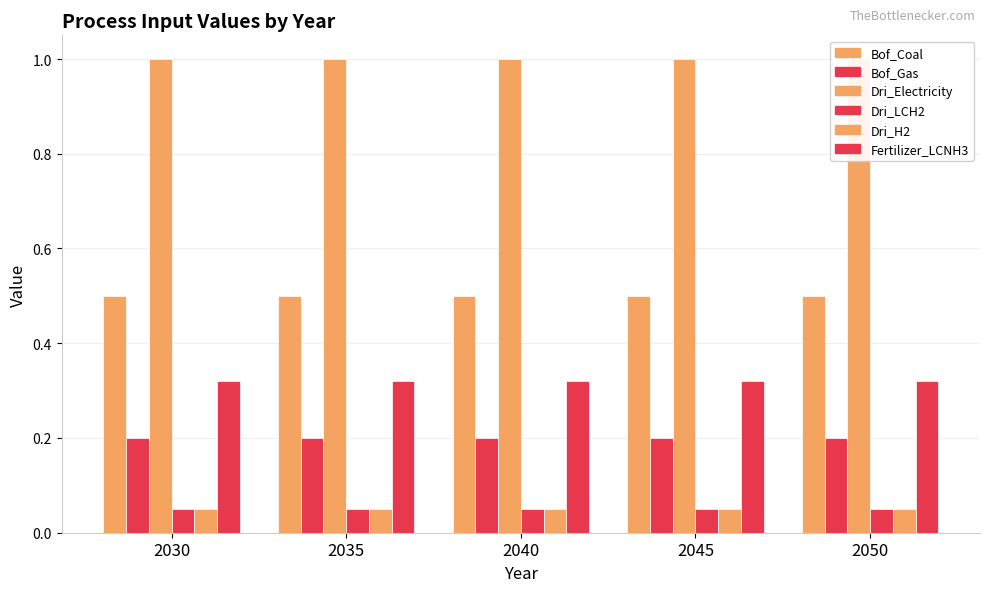

List the labels in order of Bof_Gas value, smallest first.

2030, 2035, 2040, 2045, 2050